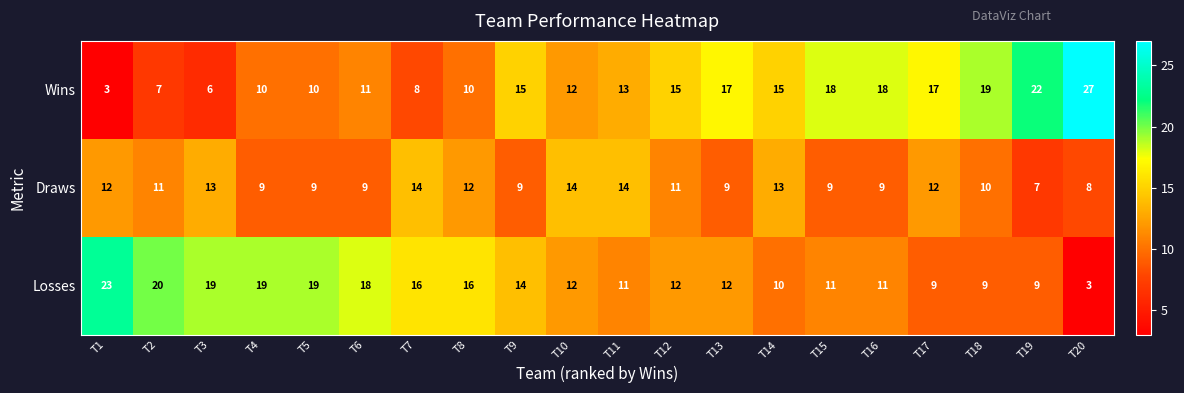

What is the spread (max minus min) of values at T4?

10